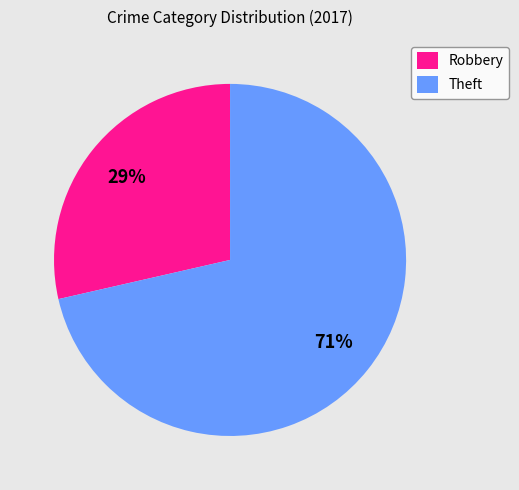

To the nearest percent, what portion does Robbery represent?

29%